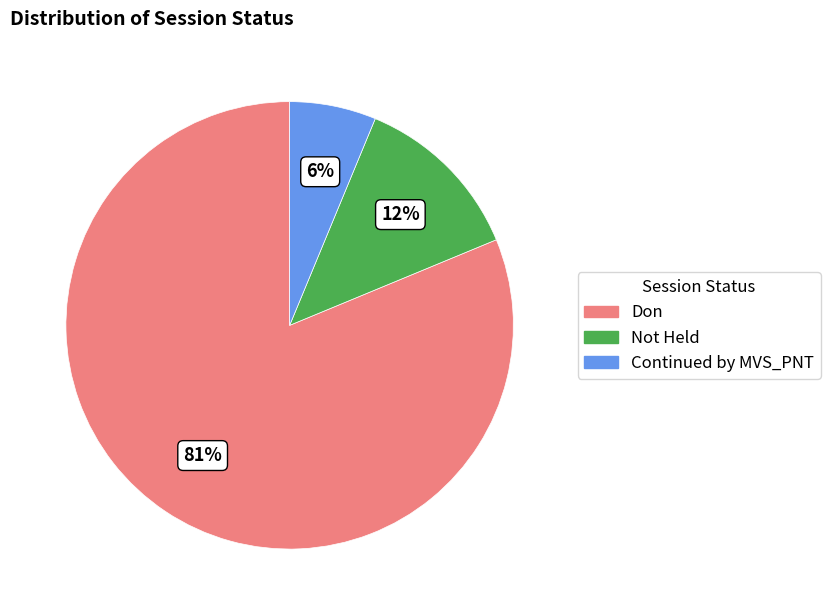

How many slices are in this pie chart?

3